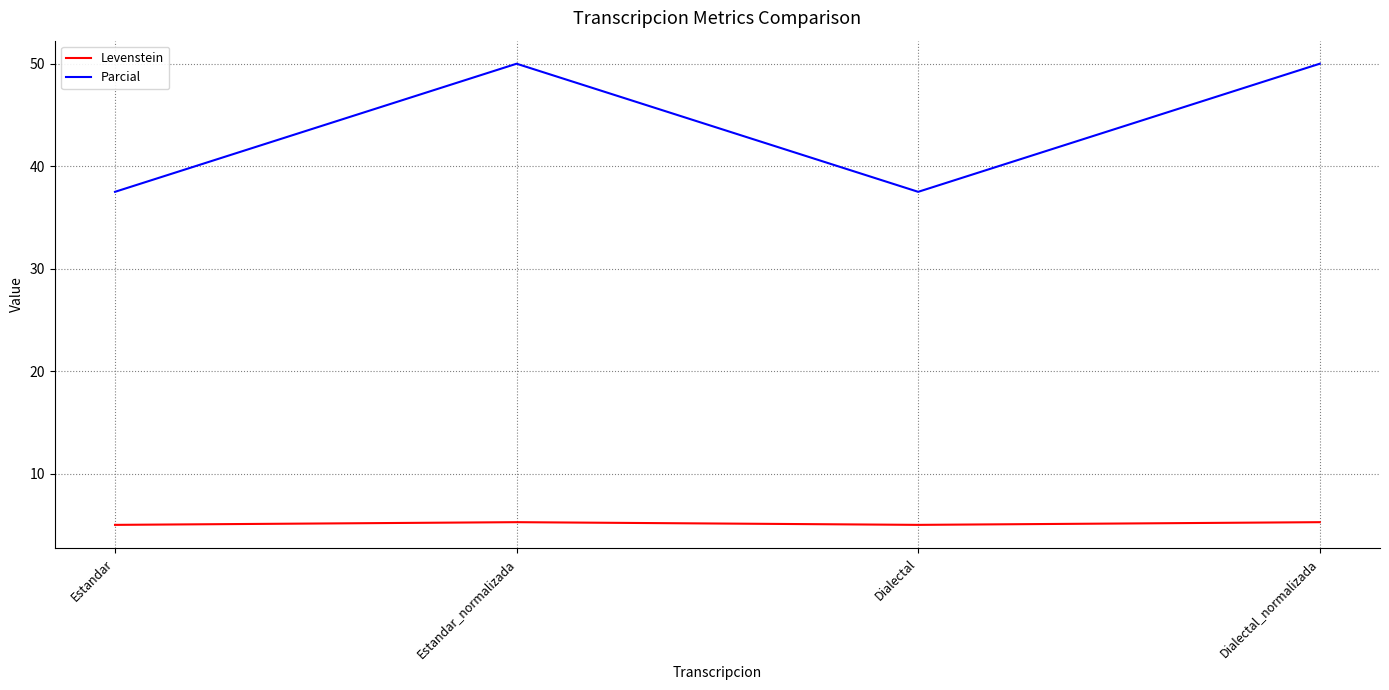

At how many categories does at least one series exceed 43?

2